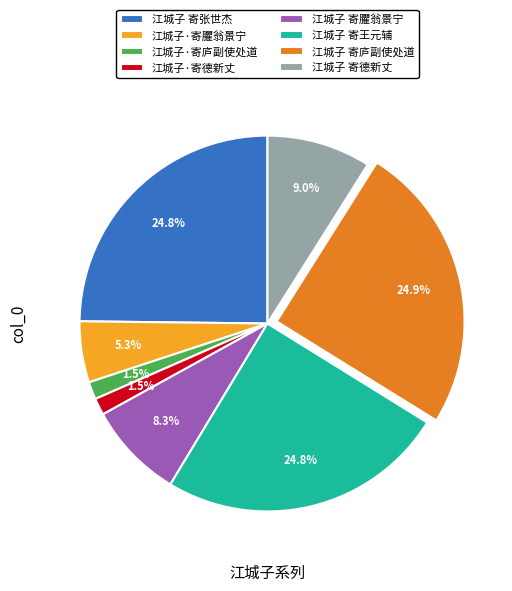

To the nearest percent, what is the average slice percentage?

12%